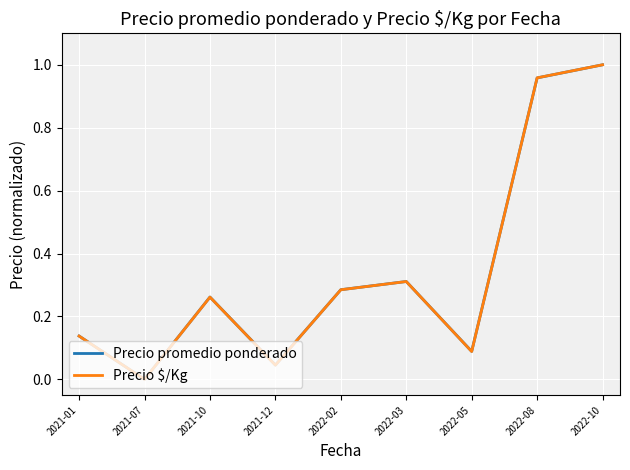

Is the value of Precio $/Kg at 2022-10 greater than the value of Precio promedio ponderado at 2021-01?

Yes